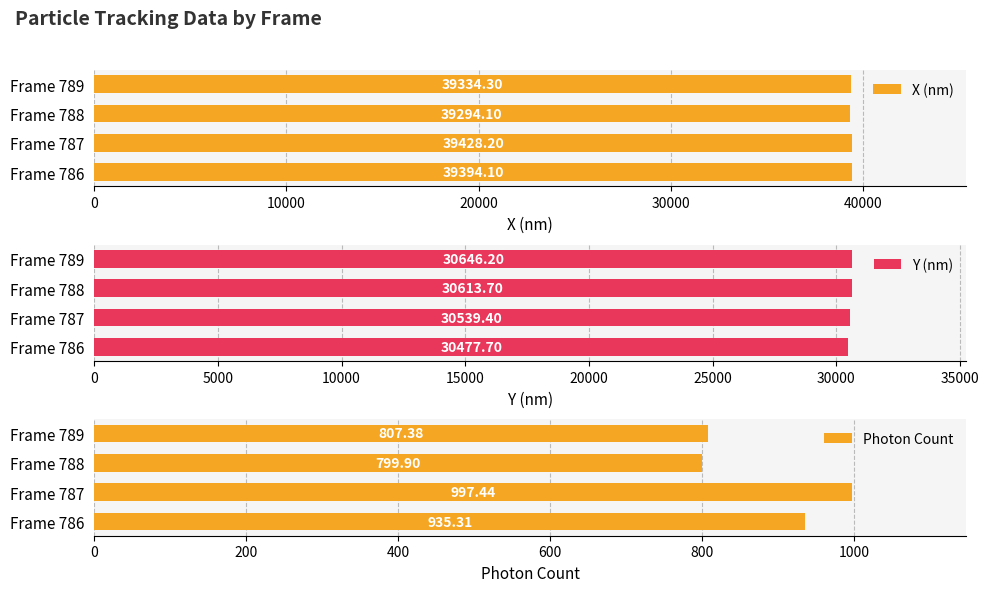

What is the minimum value shown in the chart?

799.9